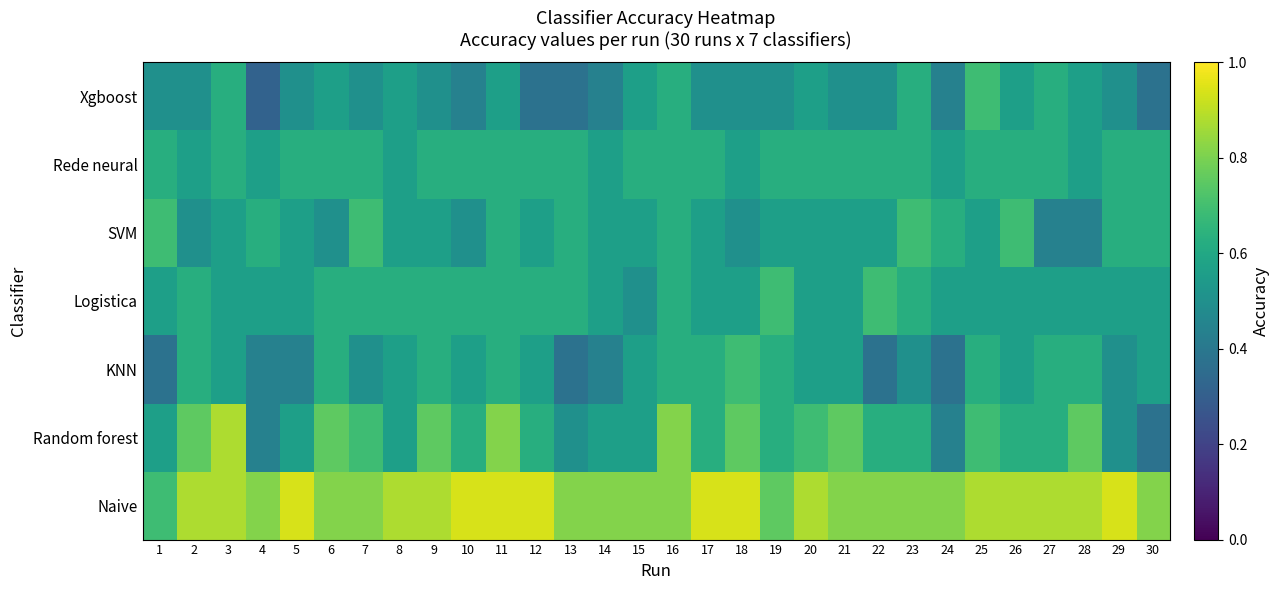

Count the number of data series in this chart.

7